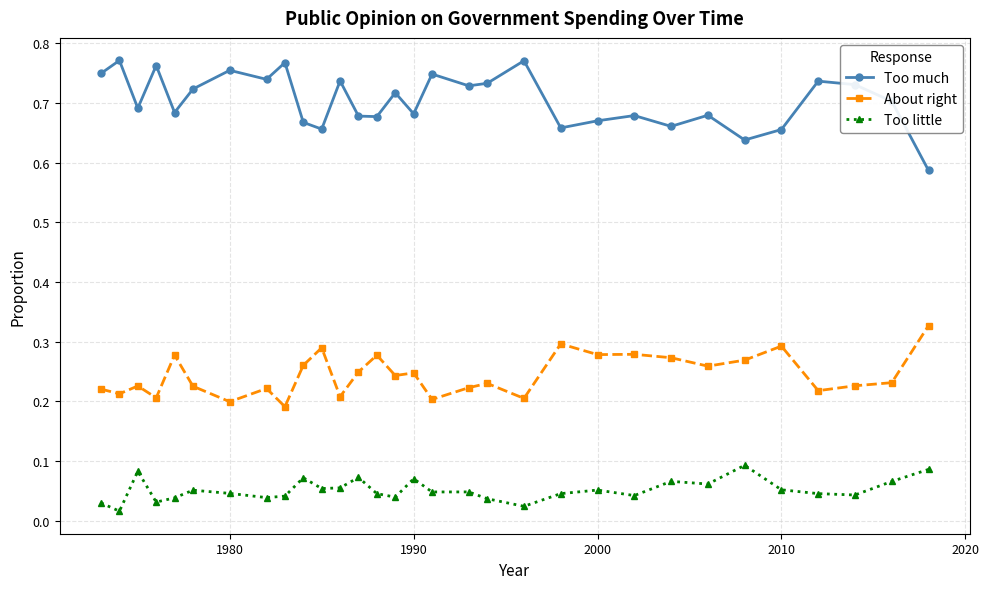

Count the Too much values in the range 0 to 1.

31